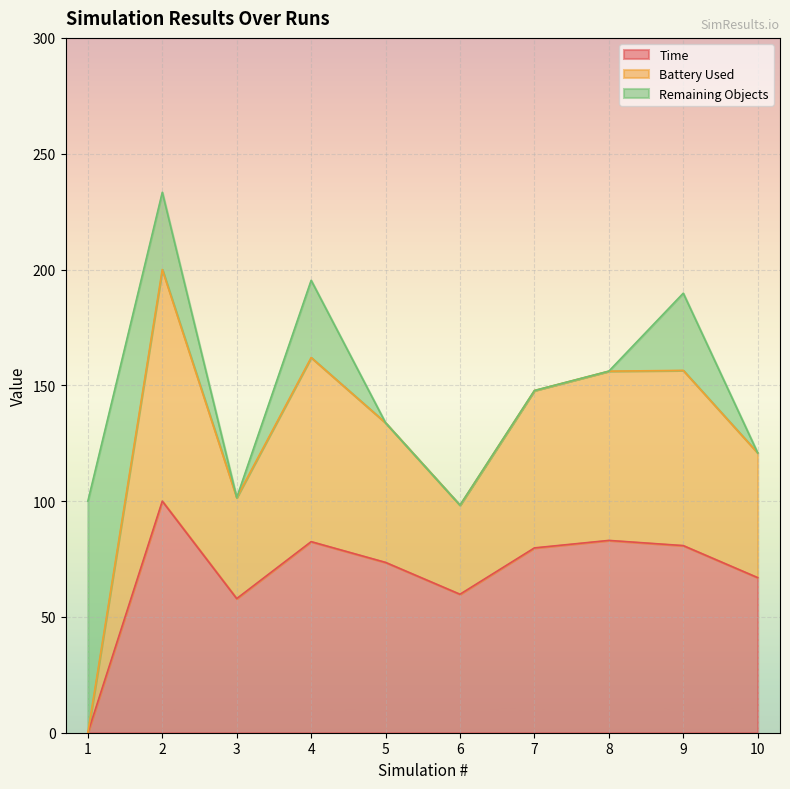

At which label is Battery Used closest to 100?

3